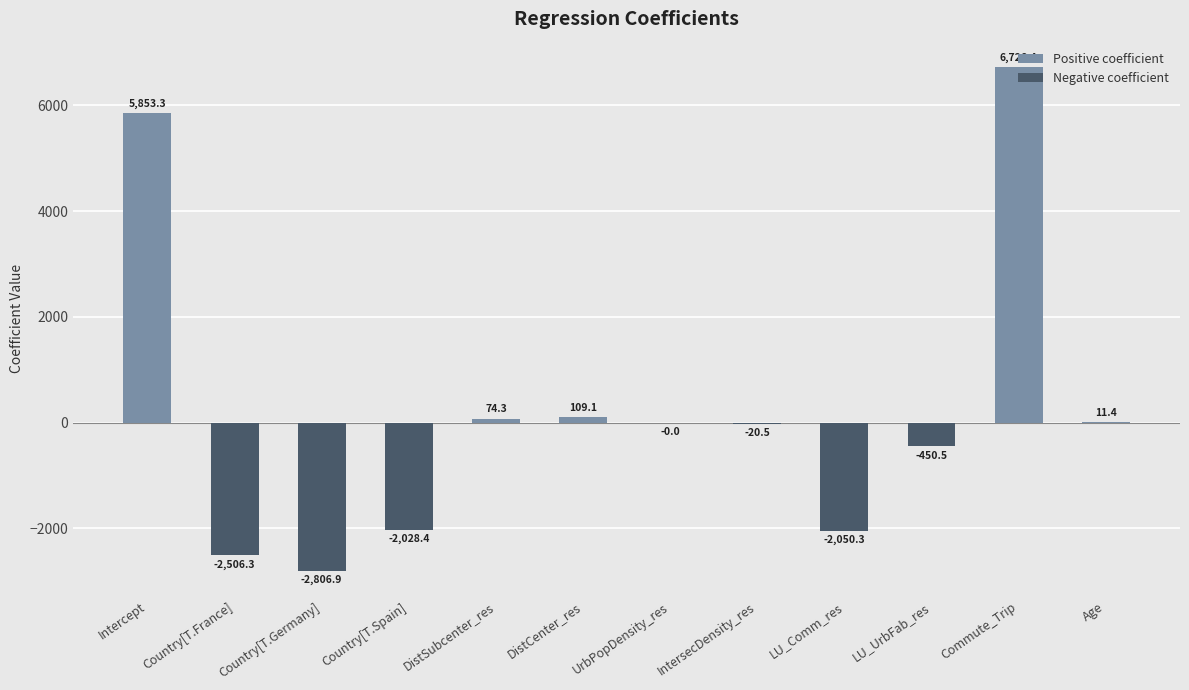

List the series in order of their peak value, highest first.

Positive coefficient, Negative coefficient